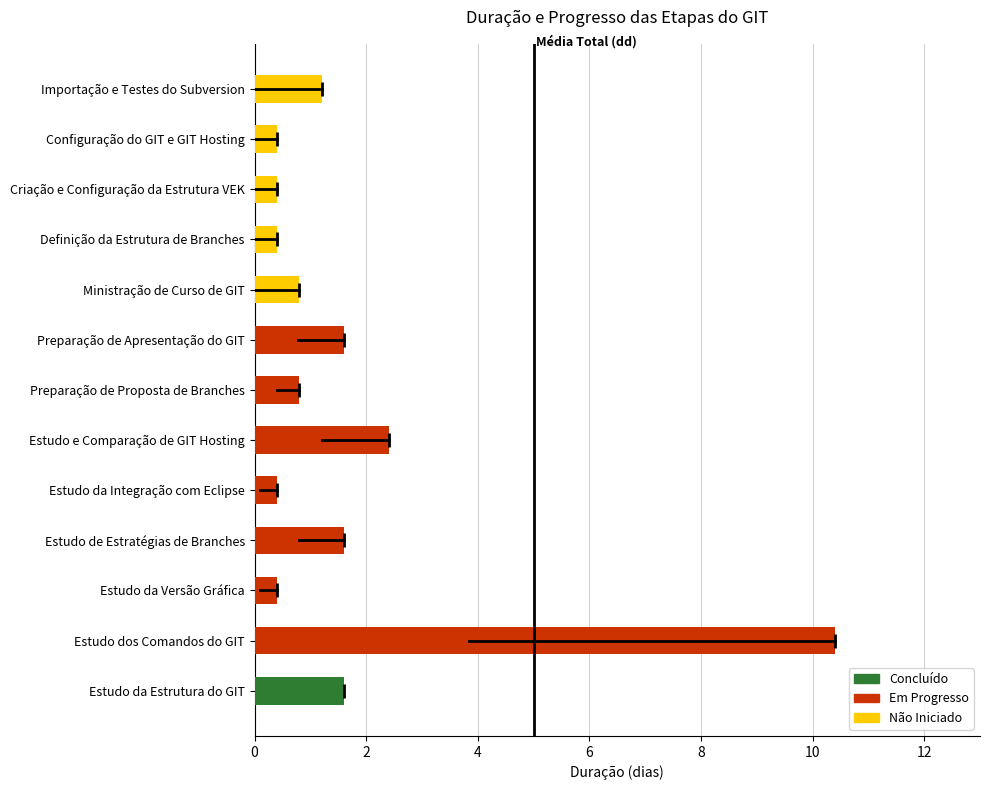

What is the maximum value shown in the chart?

10.4